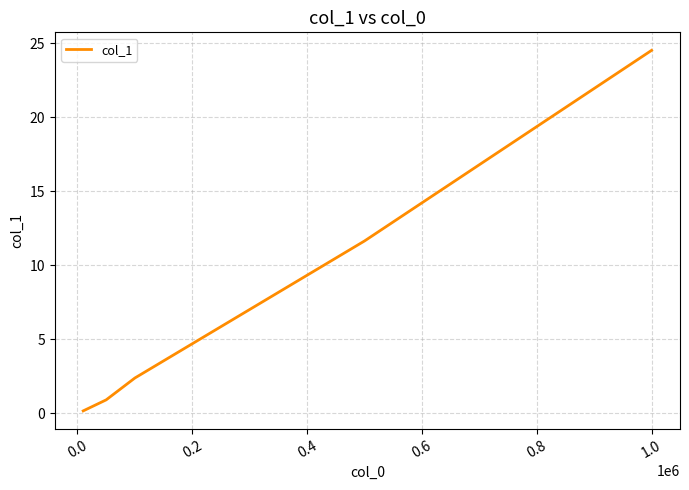

True or false: there are more than 1 points higher than both neighbors.

False